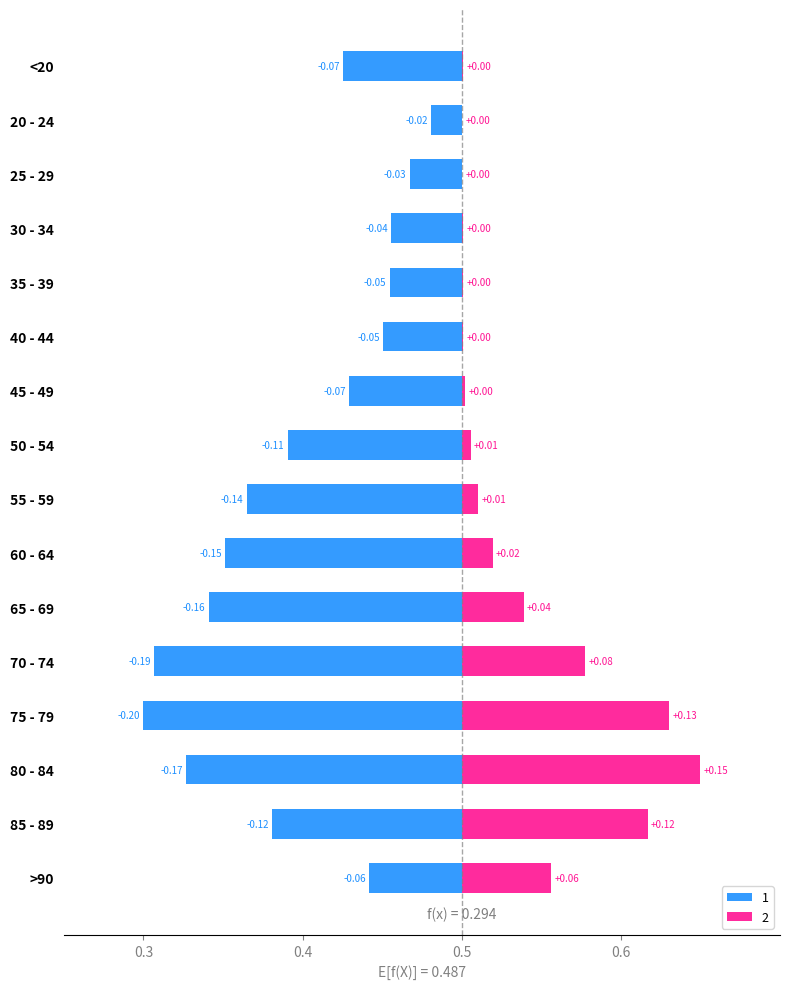

What is the difference between the 1 values at <20 and 20 - 24?

0.1